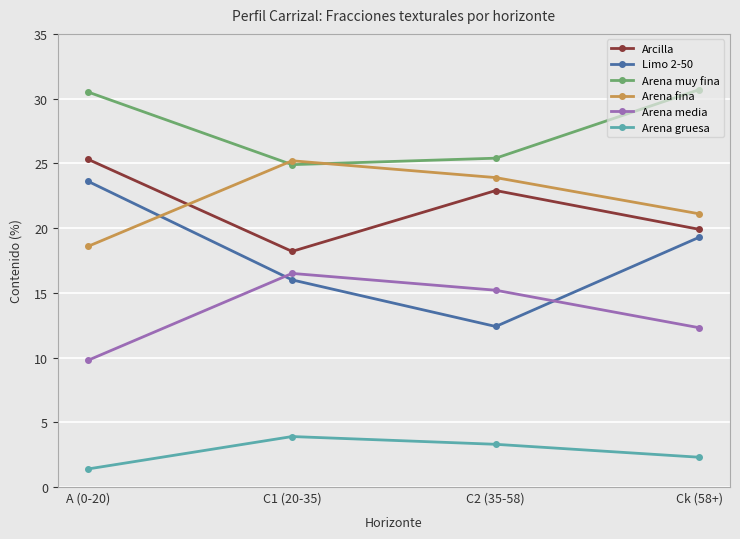

True or false: Arena media has more than 2 interior local peaks.

False